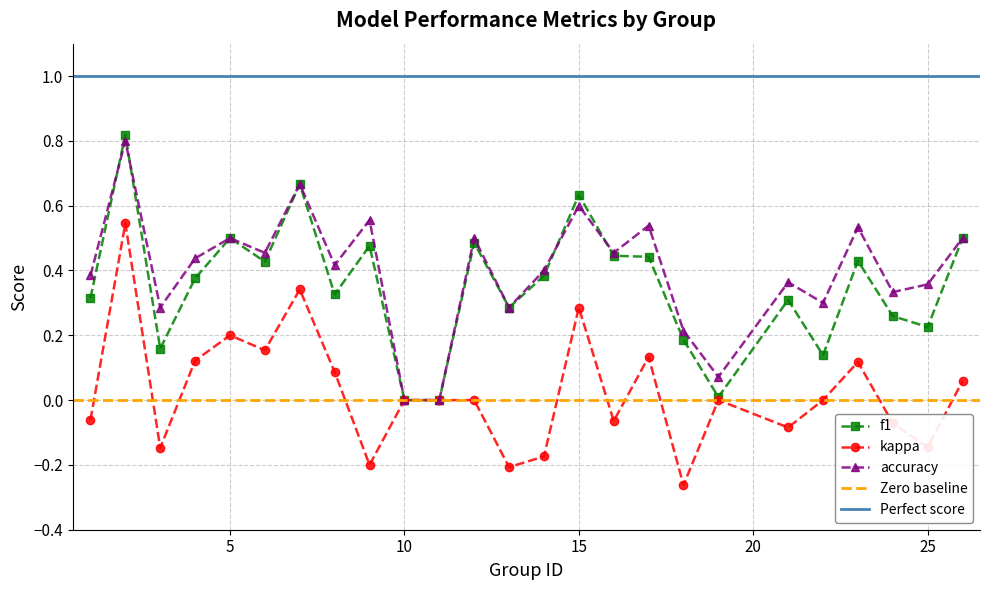

True or false: kappa and accuracy intersect in this chart.

False